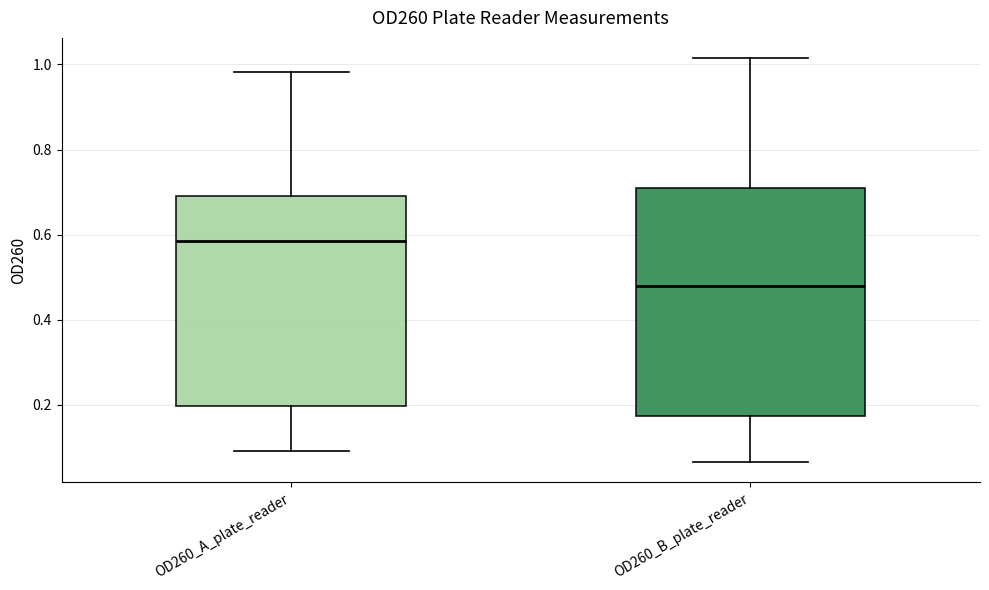

Comparing the boxes themselves (not the whiskers), which one is the tallest?

OD260_B_plate_reader